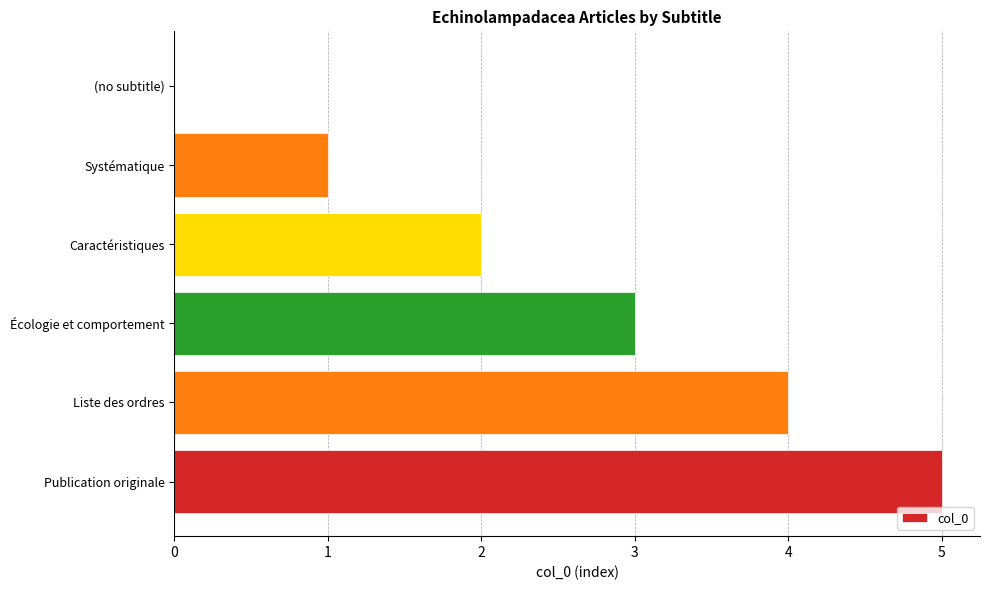

What is the sum of all values?

15